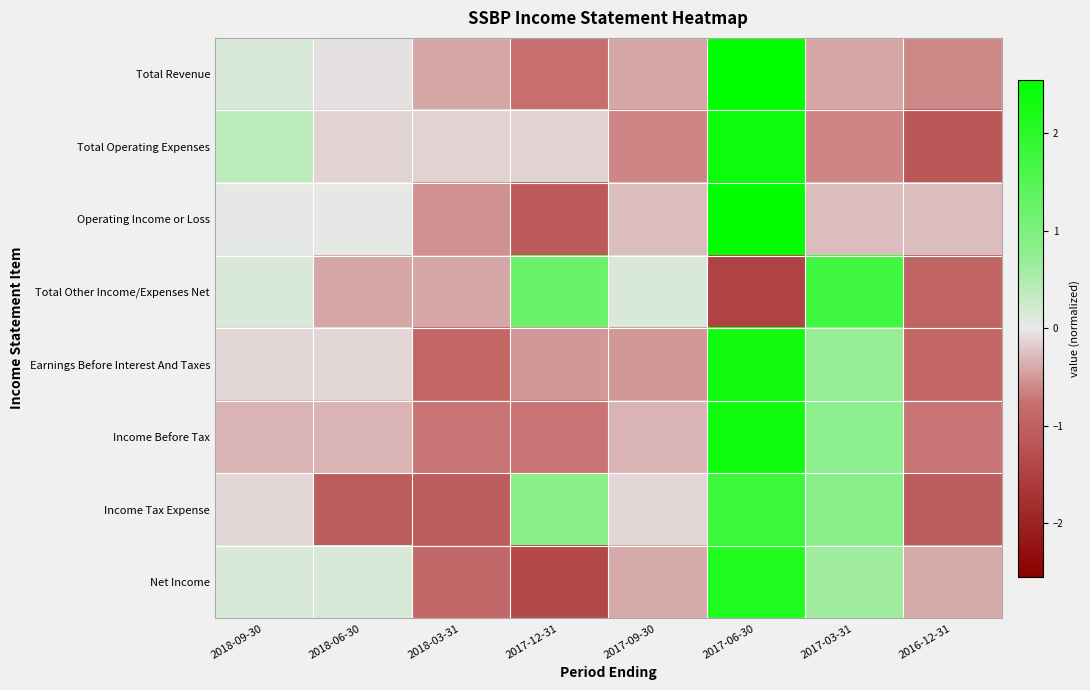

At which category does the chart reach its peak across all series?

2017-06-30